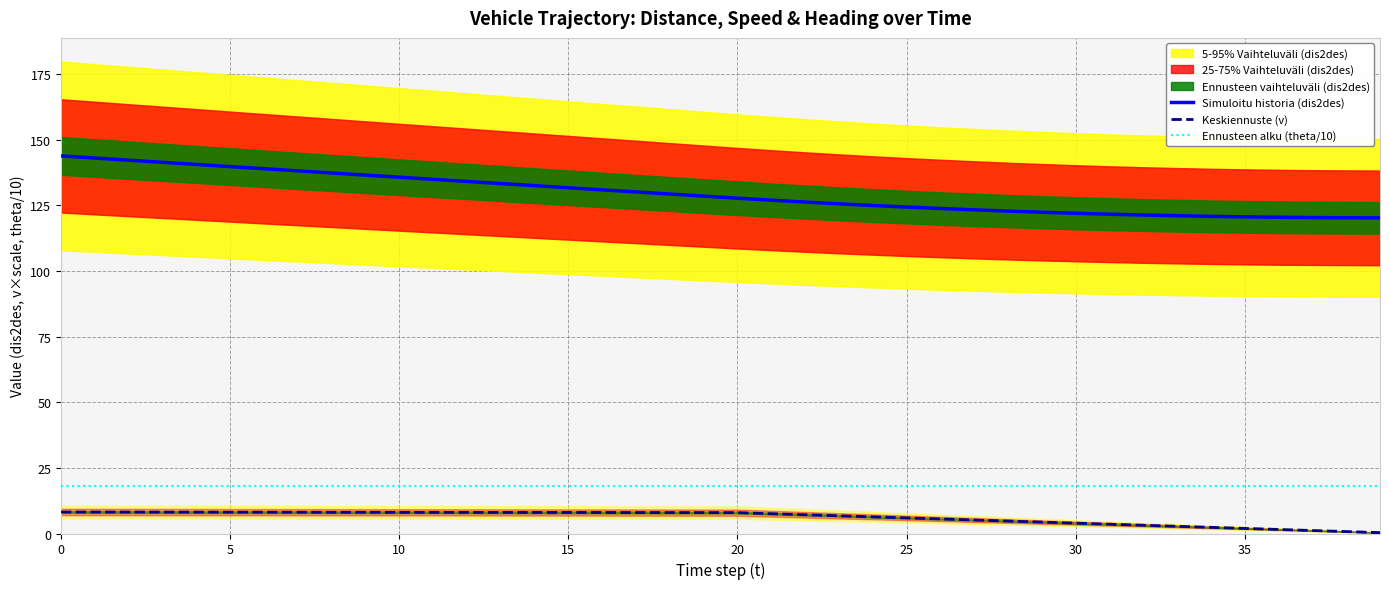

What is the average value of the Simuloitu historia (dis2des) series?

129.4